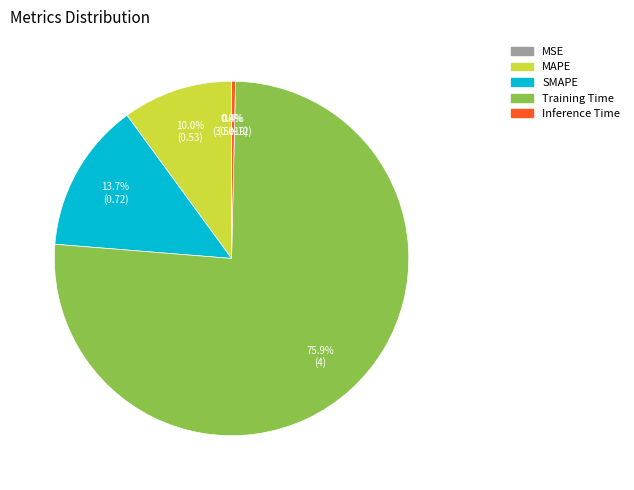

What percentage is the SMAPE slice, to the nearest percent?

14%